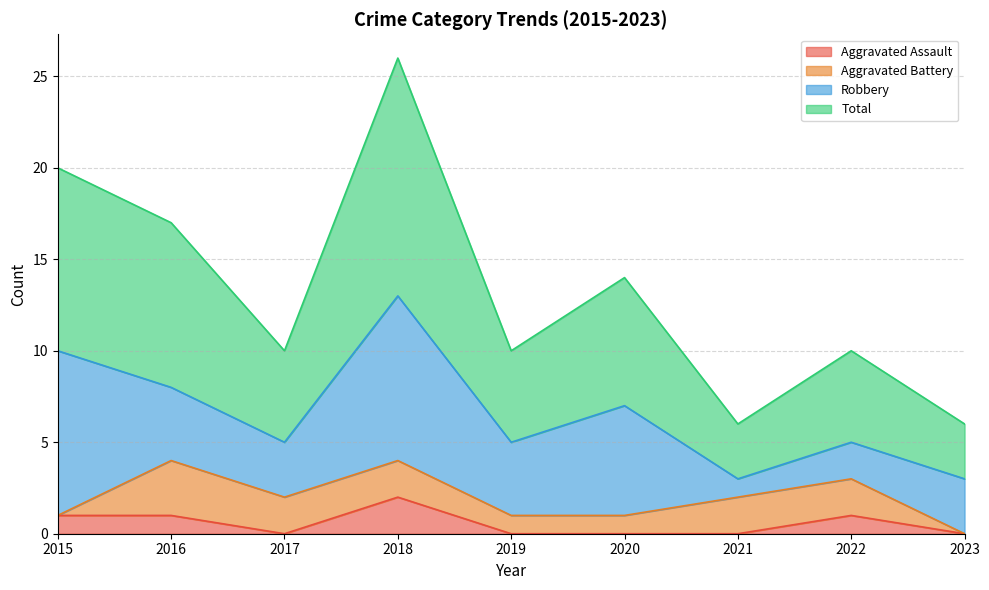

How many interior local valleys does the Aggravated Assault series have?

1